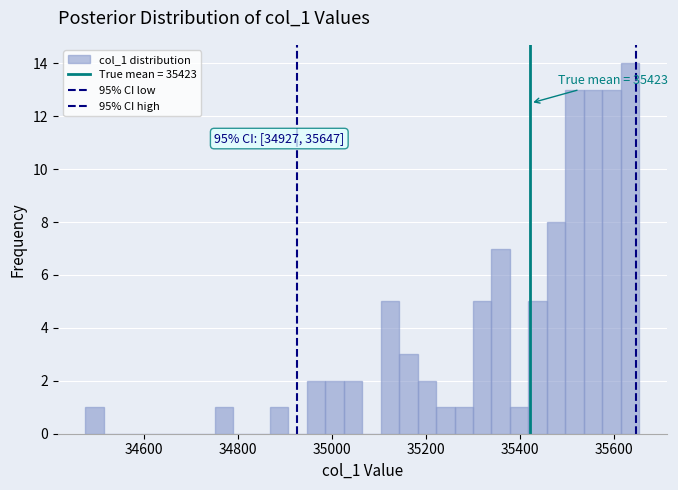

Read against the x-axis, roughly where is the centre of the tallest bar?

35640